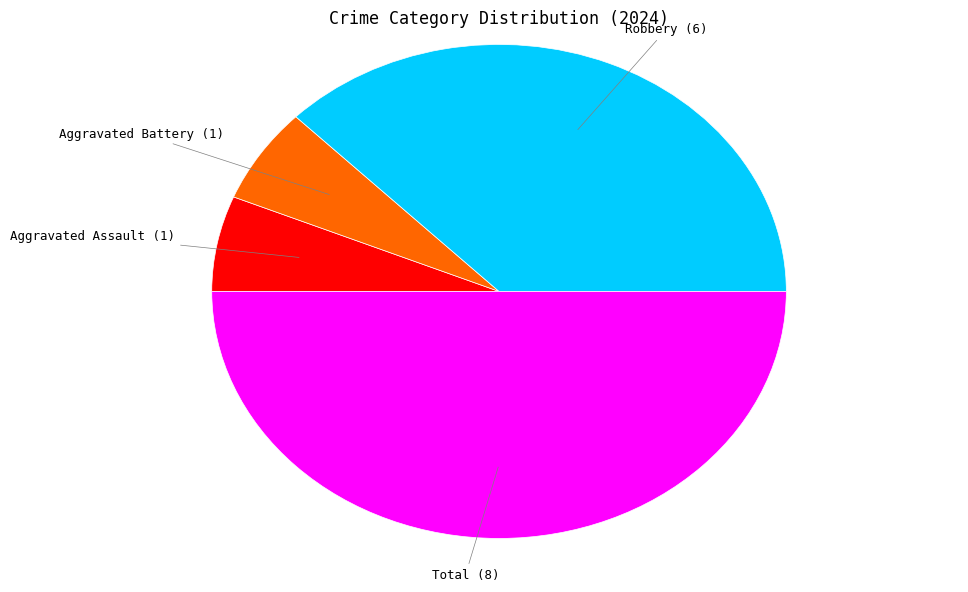

Approximately how many times larger is the value at Robbery compared to Aggravated Battery?

6.0